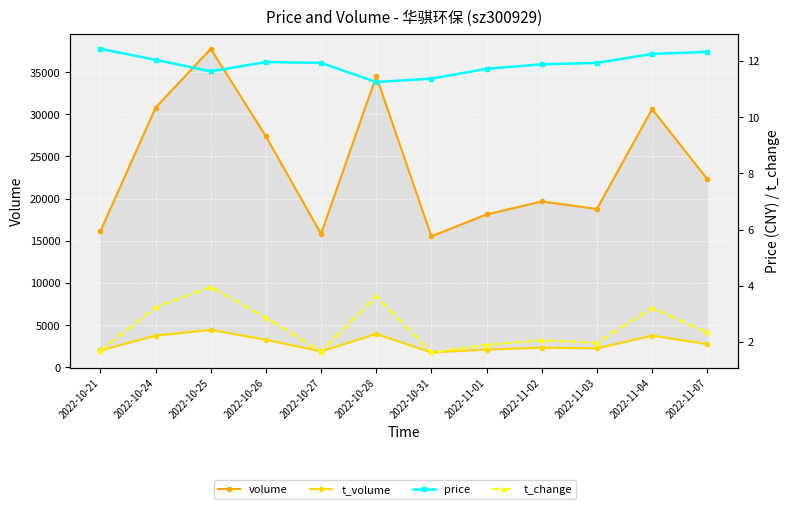

Reading left to right, what are all the values shown in this chart?

volume: 2022-10-21=16134.0	2022-10-24=30783.0	2022-10-25=37764.0	2022-10-26=27395.0	2022-10-27=15820.0	2022-10-28=34519.0	2022-10-31=15525.0	2022-11-01=18125.0	2022-11-02=19662.0	2022-11-03=18774.0	2022-11-04=30619.0	2022-11-07=22323.0
t_volume: 2022-10-21=2005.0	2022-10-24=3753.0	2022-10-25=4434.0	2022-10-26=3261.0	2022-10-27=1891.0	2022-10-28=3955.0	2022-10-31=1761.0	2022-11-01=2097.0	2022-11-02=2327.0	2022-11-03=2240.0	2022-11-04=3752.0	2022-11-07=2752.0
price: 2022-10-21=12.4	2022-10-24=12.0	2022-10-25=11.6	2022-10-26=12.0	2022-10-27=11.9	2022-10-28=11.2	2022-10-31=11.4	2022-11-01=11.7	2022-11-02=11.9	2022-11-03=11.9	2022-11-04=12.2	2022-11-07=12.3
t_change: 2022-10-21=1.7	2022-10-24=3.2	2022-10-25=4.0	2022-10-26=2.9	2022-10-27=1.7	2022-10-28=3.6	2022-10-31=1.6	2022-11-01=1.9	2022-11-02=2.1	2022-11-03=2.0	2022-11-04=3.2	2022-11-07=2.3